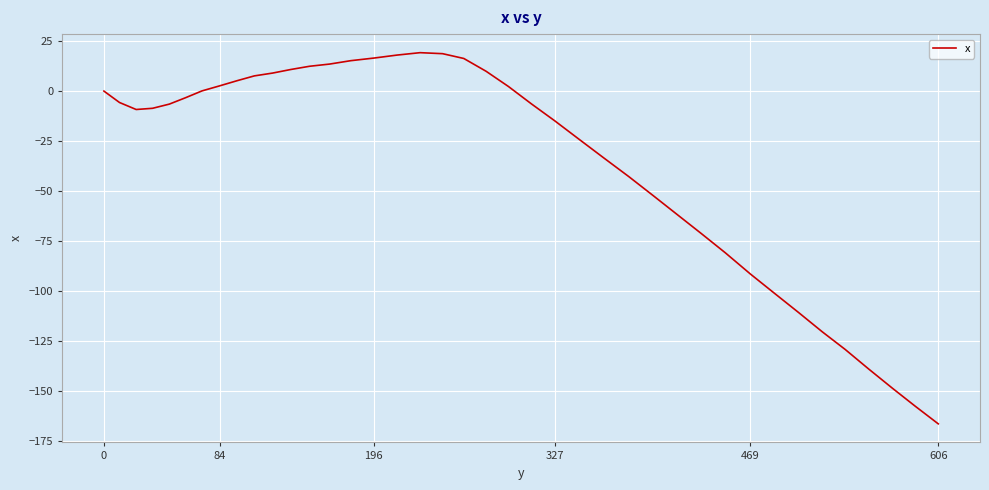

What is the difference between the maximum and minimum values?

185.5